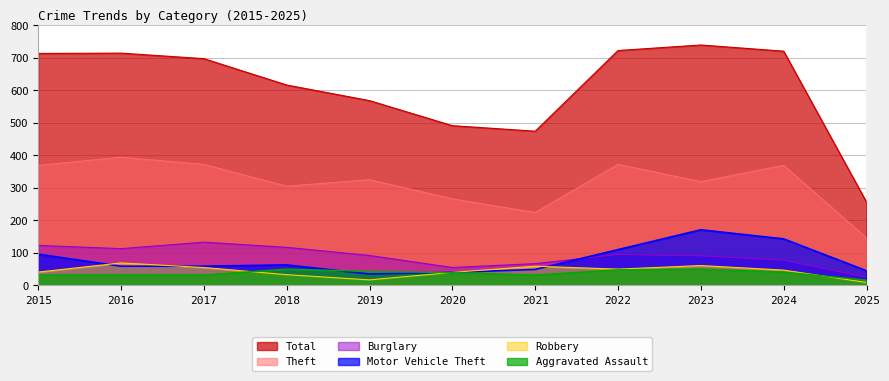

What are all the series names shown in the legend?

Total, Theft, Burglary, Motor Vehicle Theft, Robbery, Aggravated Assault